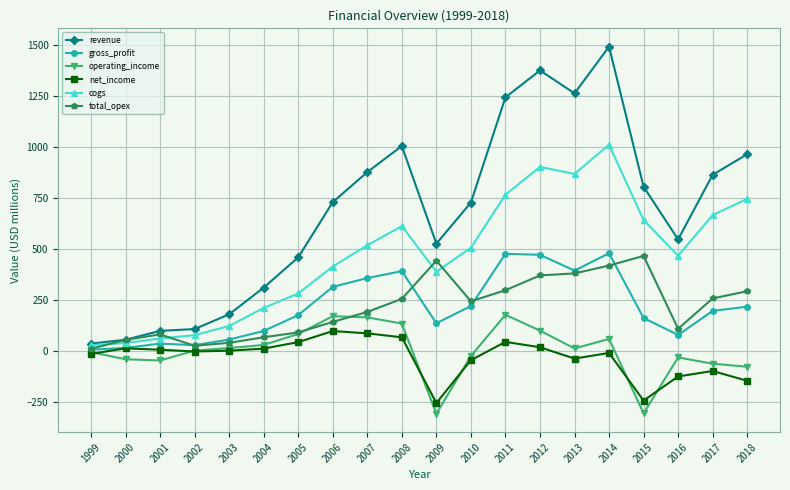

Which series has the largest range (max minus min)?

revenue